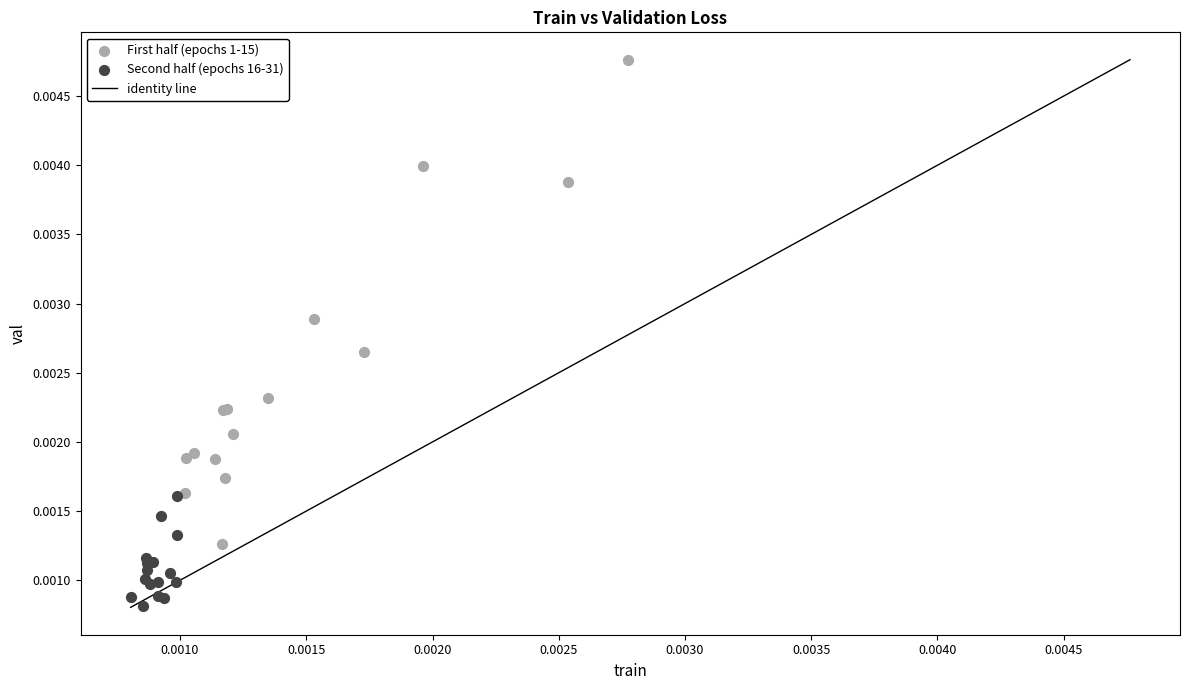

Which series reaches the maximum Y coordinate?

First half (epochs 1-15)